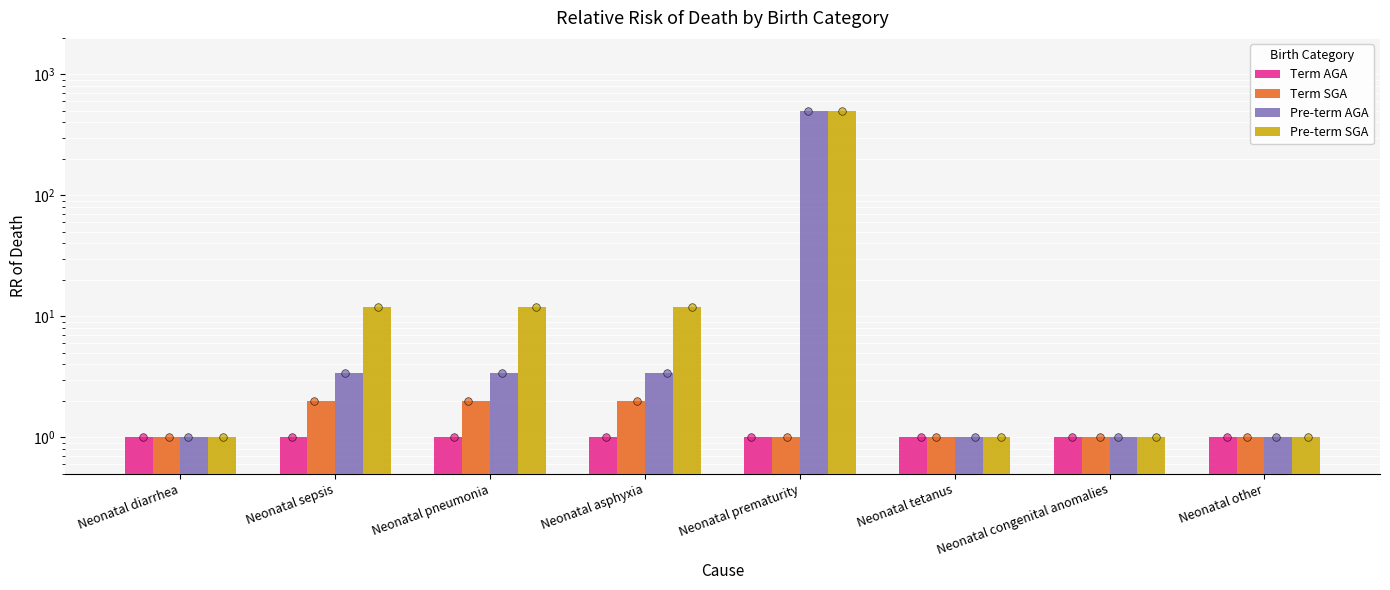

Which series has the largest total across all categories?

Pre-term SGA